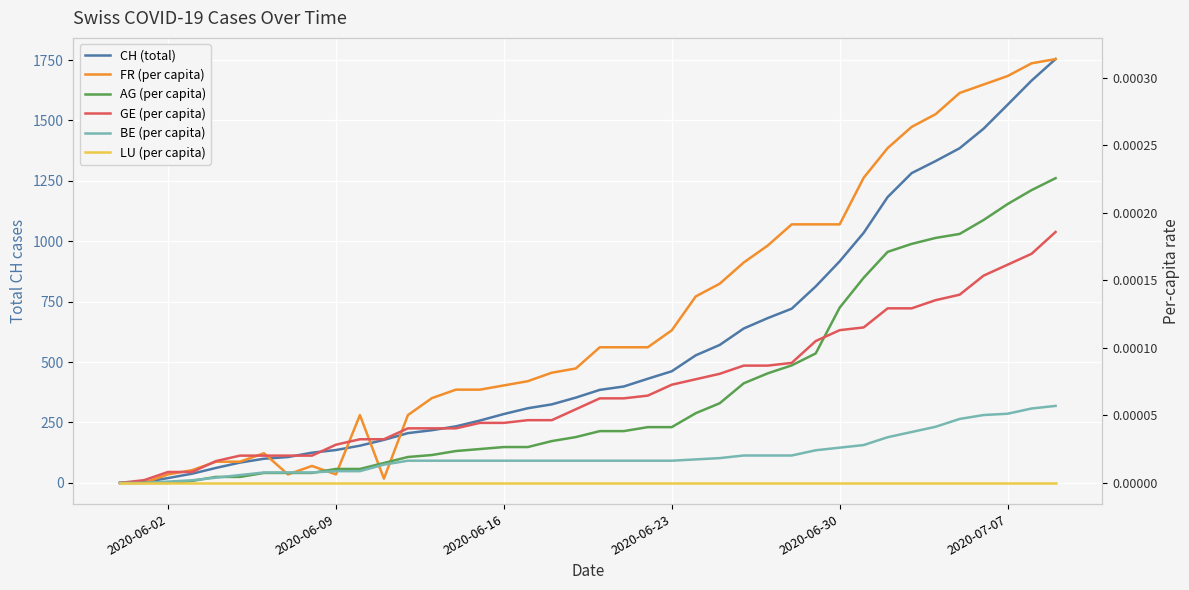

Is this an area chart (filled region under the line)?

No